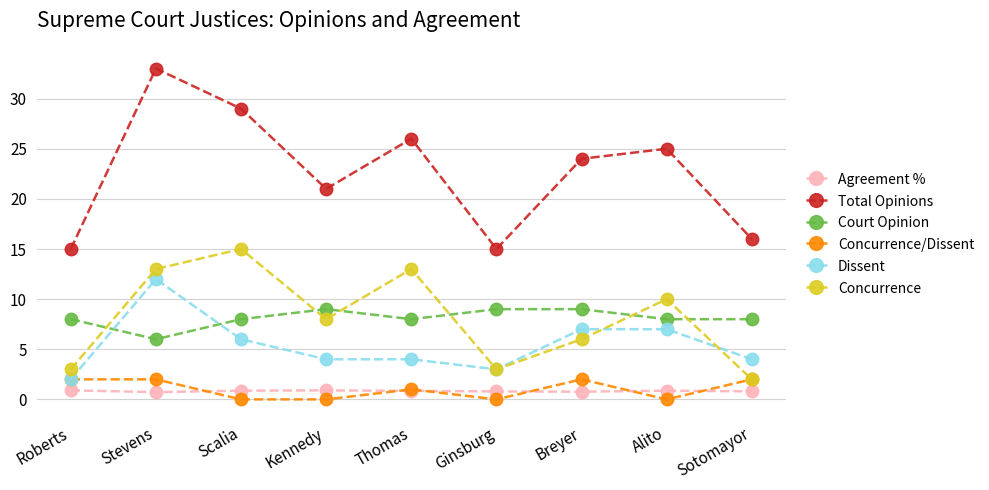

Where is the first local maximum for Court Opinion?

Kennedy